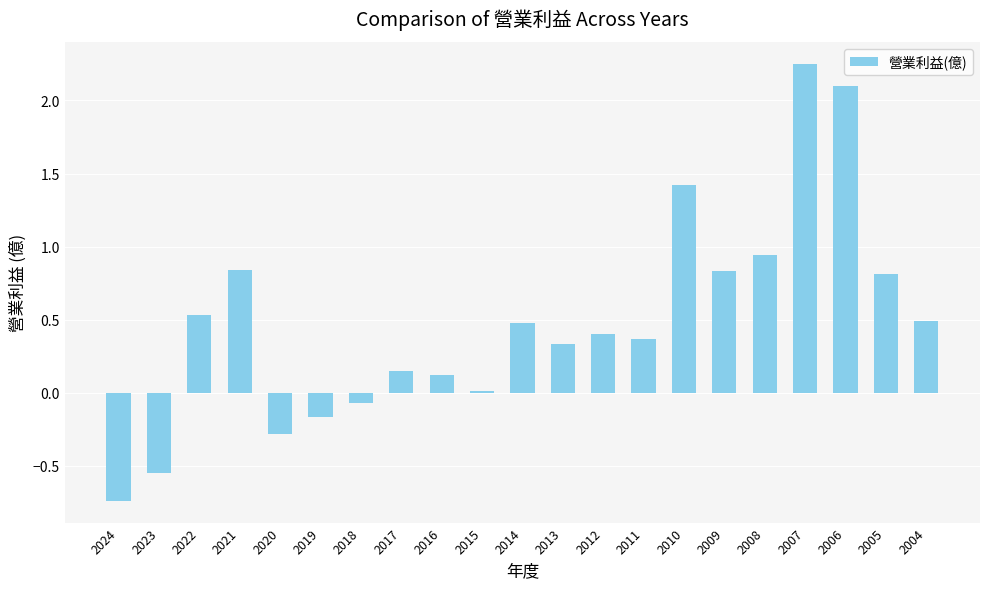

Which label corresponds to the smallest value in the chart?

2024